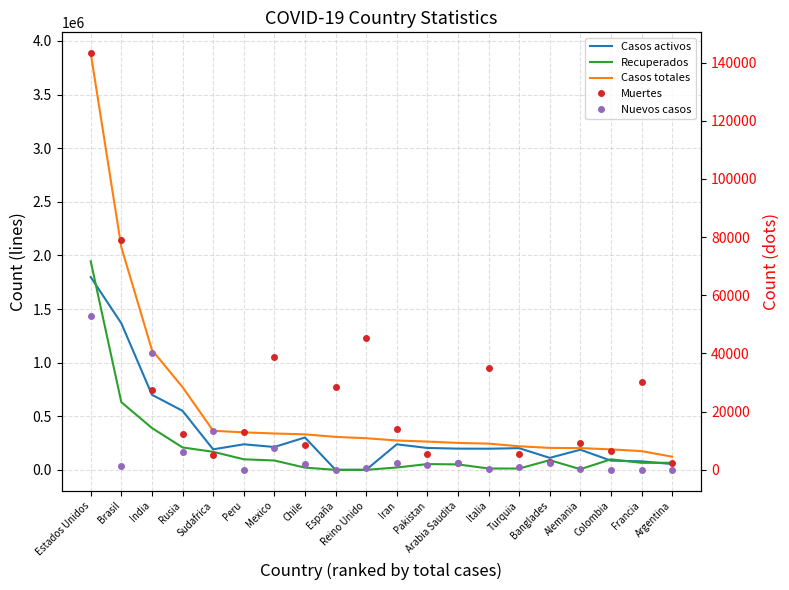

What is the average value of the Muertes series?

25728